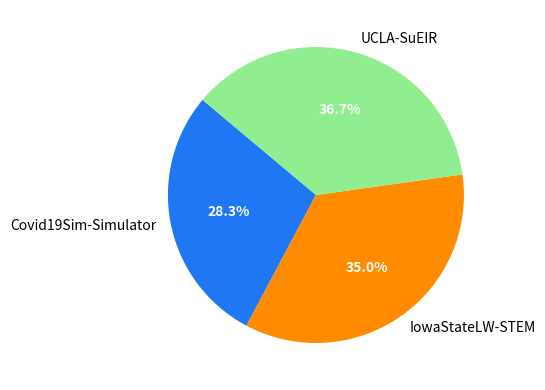

Which has a higher value, UCLA-SuEIR or IowaStateLW-STEM?

UCLA-SuEIR